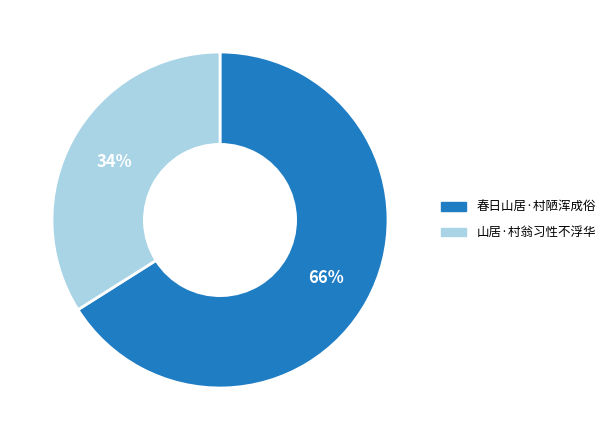

To the nearest percent, what is the difference between the largest and smallest slice percentages?

32%